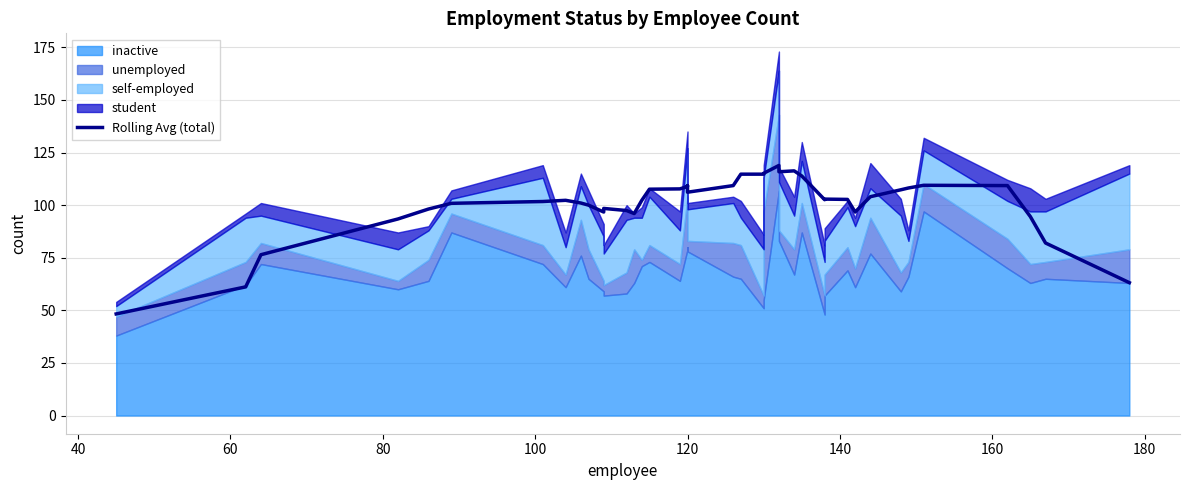

What is the sum of all values?

4015.1